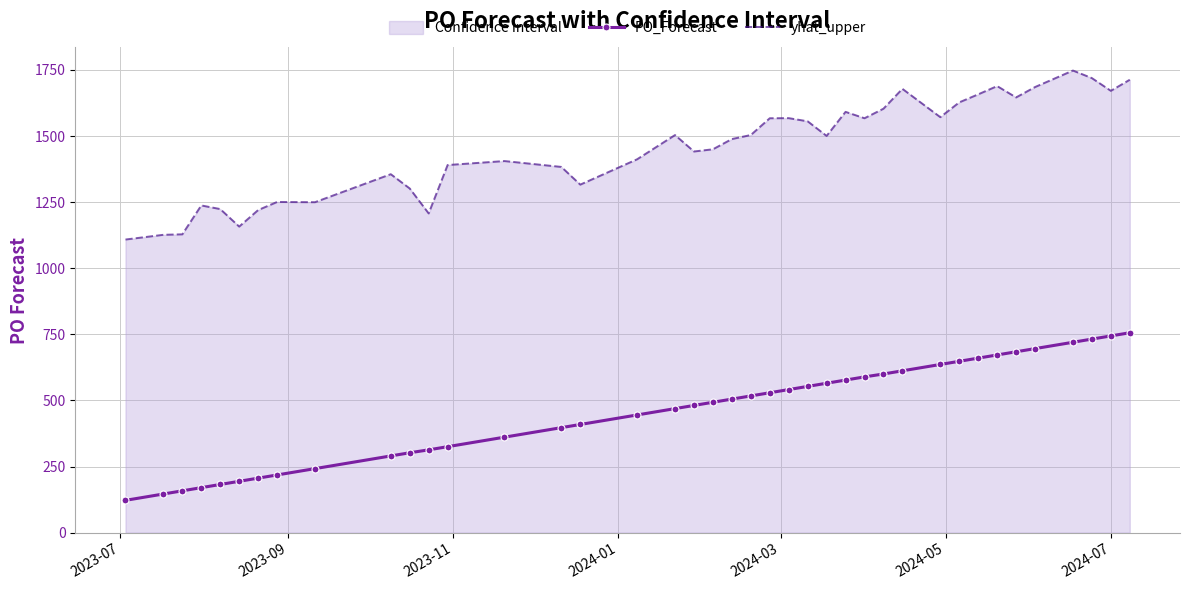

What is the difference between the maximum and minimum values in the PO_Forecast series?

634.0